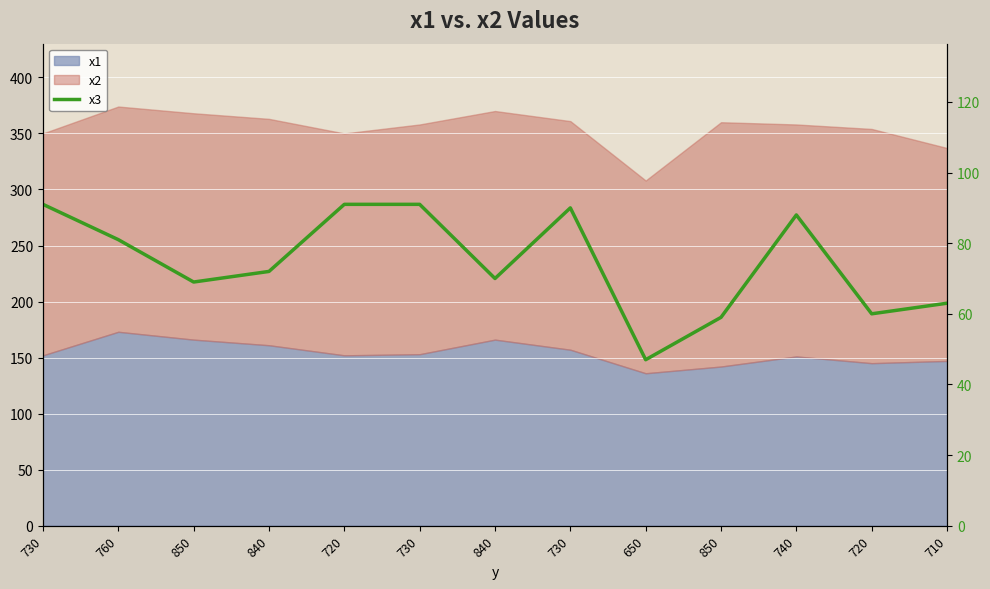

Reading left to right, transcribe all the data shown in this chart.

91	81	69	72	91	91	70	90	47	59	88	60	63